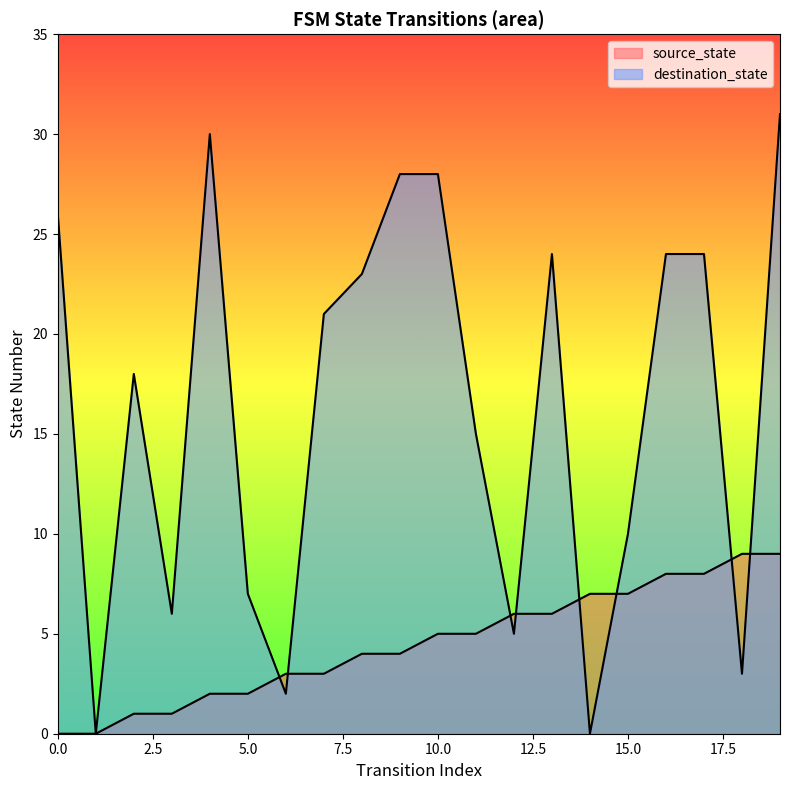

Between 10 and 17, which series saw the biggest shift?

destination_state